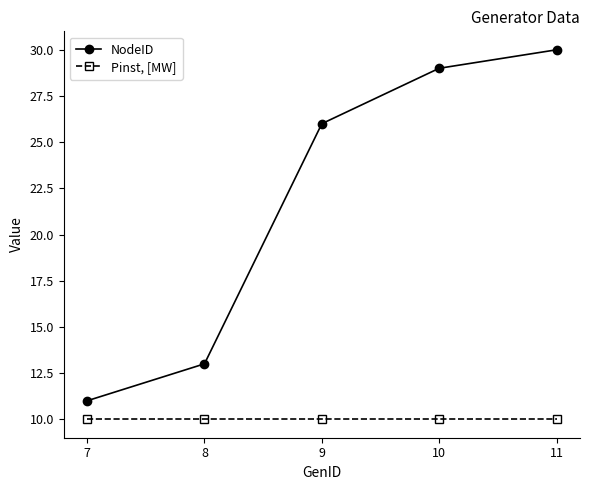

Which series has the widest spread of values?

NodeID